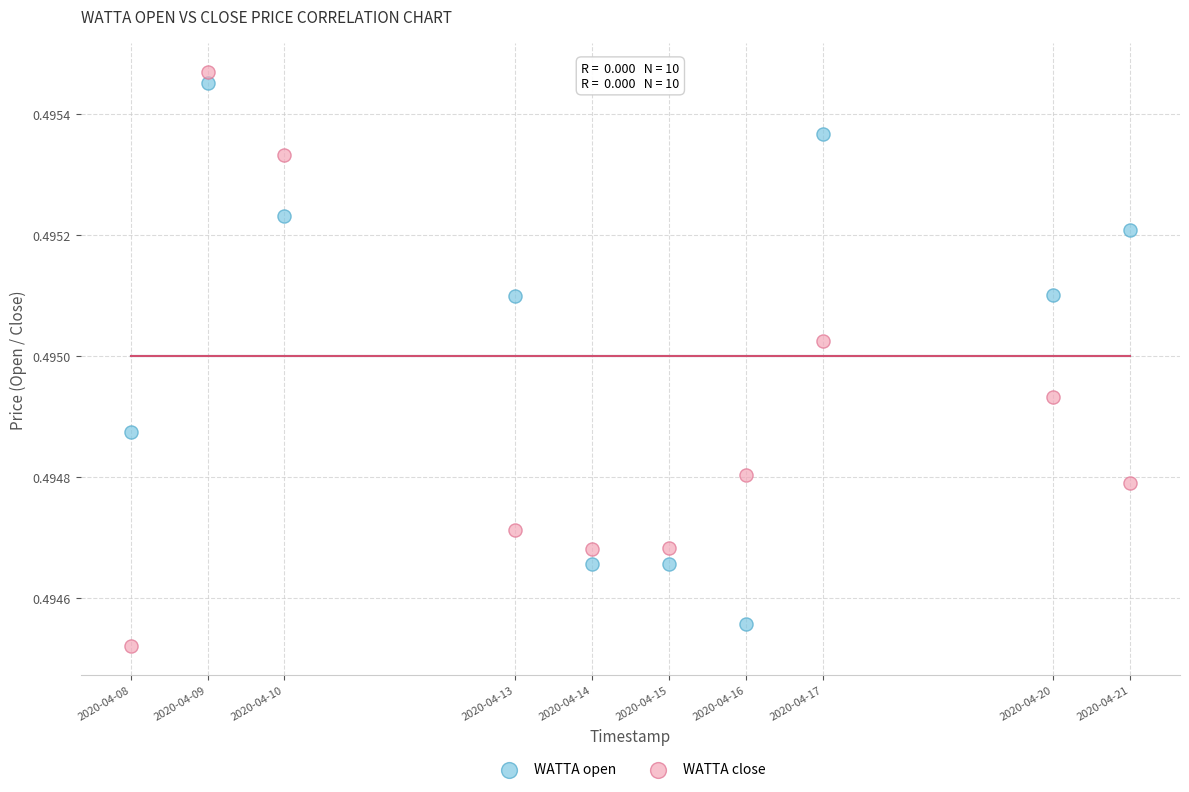

What are all the series names shown in the legend?

WATTA open, WATTA close